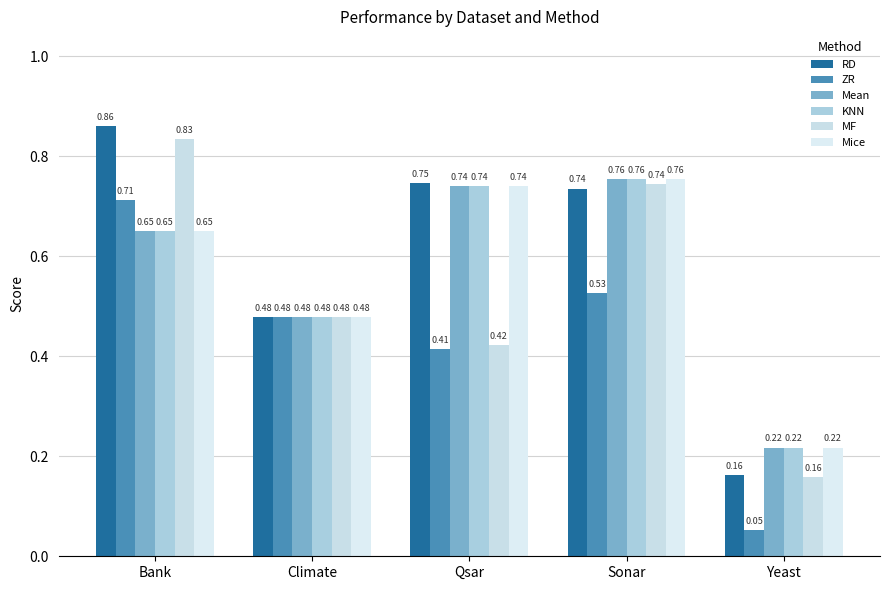

At which label is Mean closest to 0?

Yeast